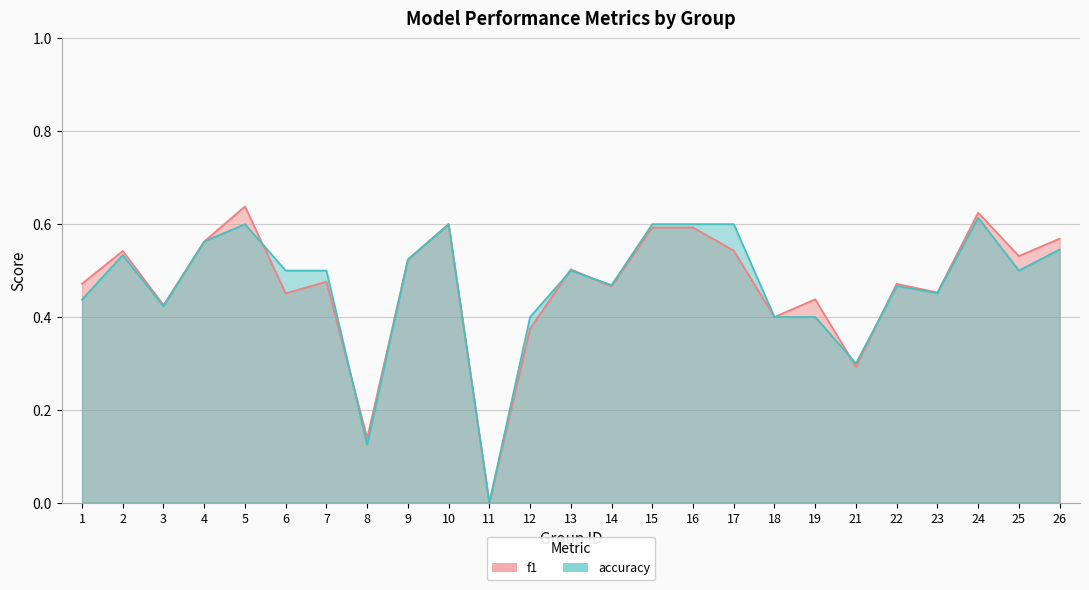

Rank the series by their maximum value, from highest to lowest.

f1, accuracy